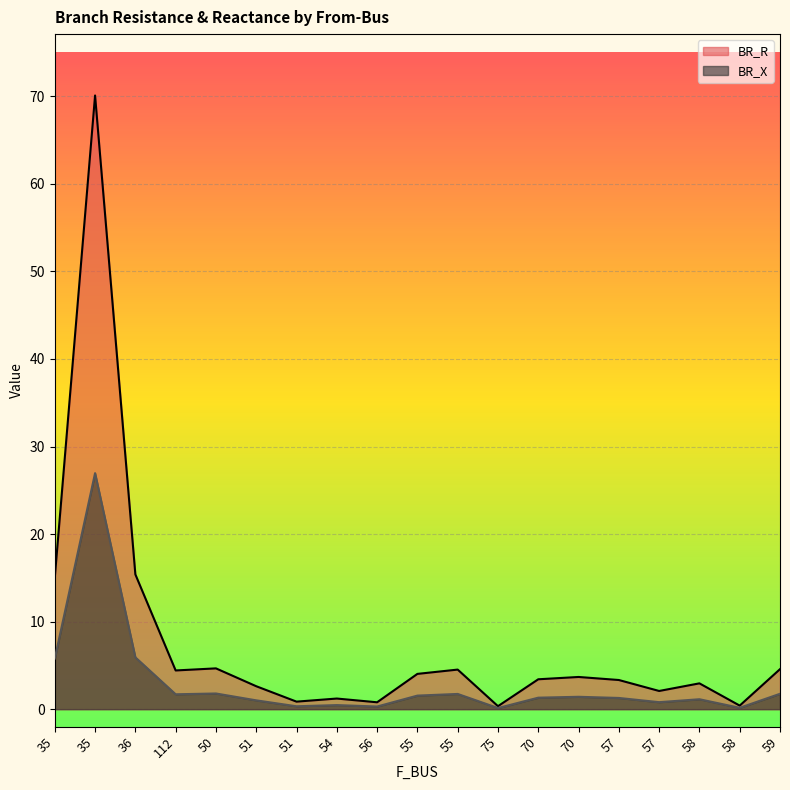

The value of BR_R at 51 is 2.6. True or false?

True